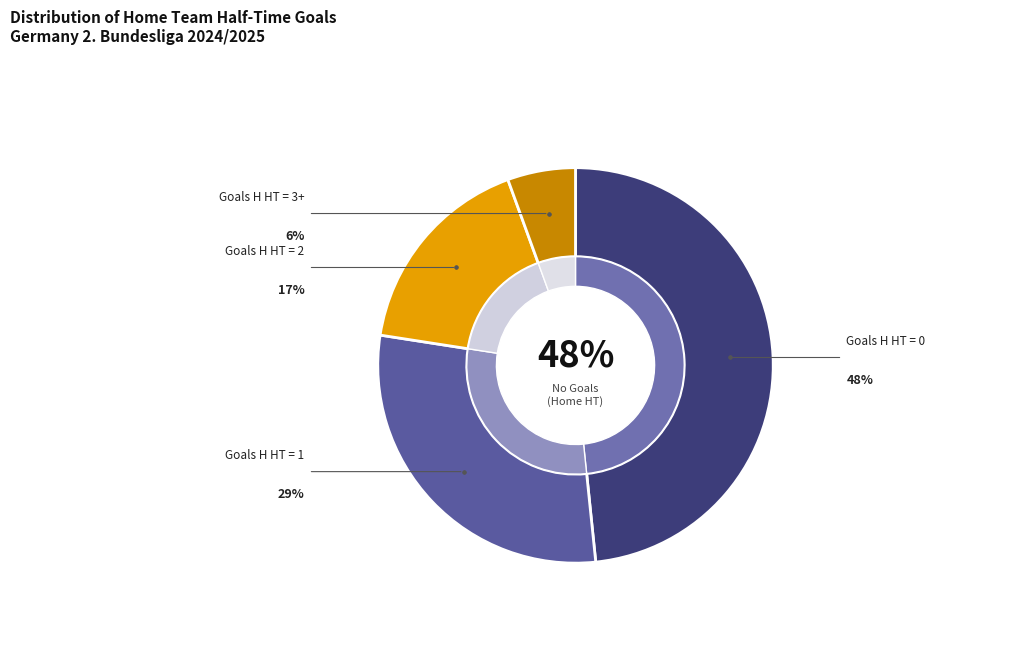

The 0 slice represents 62% of the pie. True or false?

False